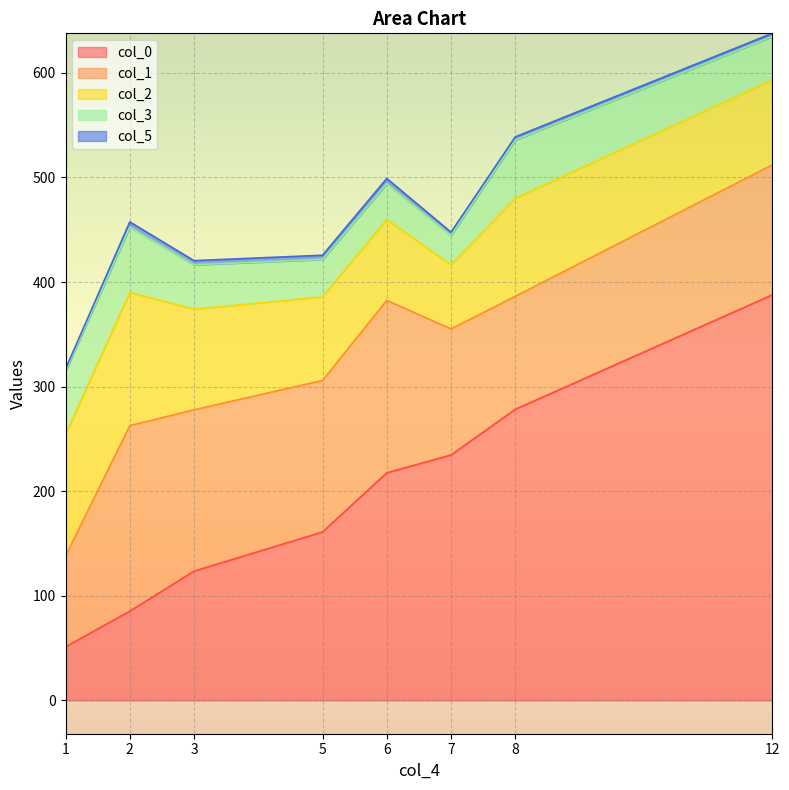

What is the spread (max minus min) of values at 5?

157.0